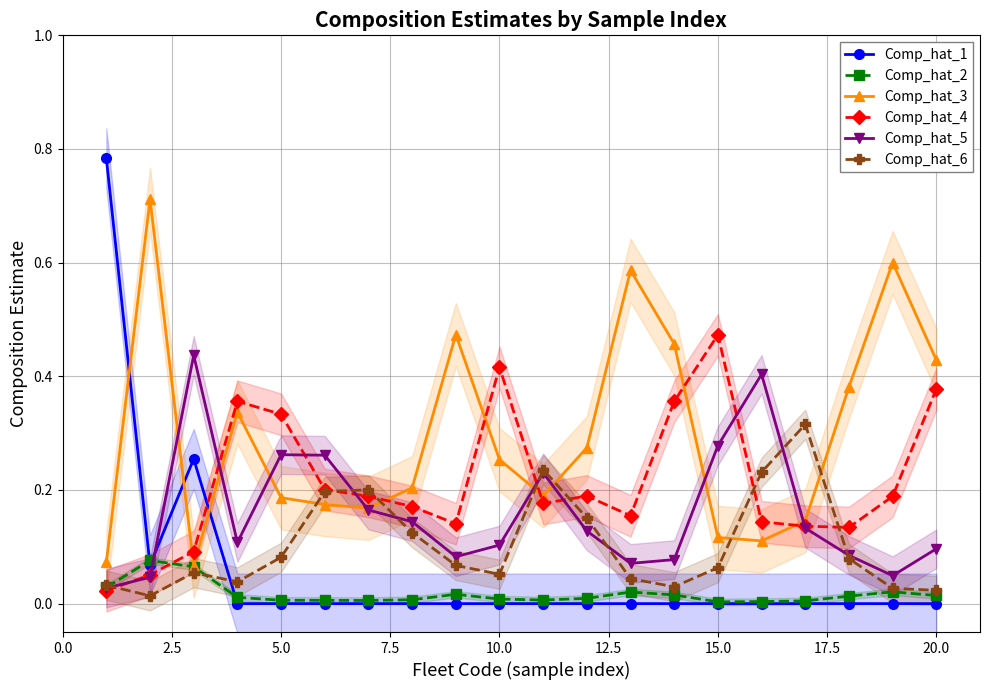

What is the difference between the second highest and second lowest values in the Comp_hat_4 series?

0.4